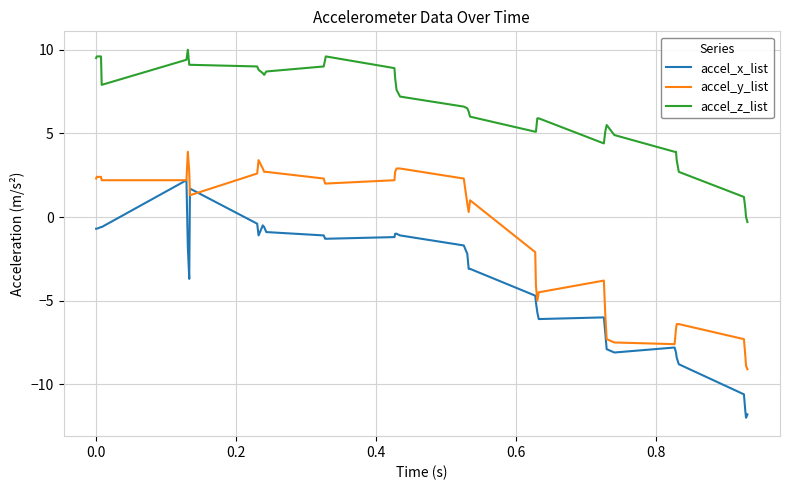

Which series has the largest total across all categories?

accel_z_list